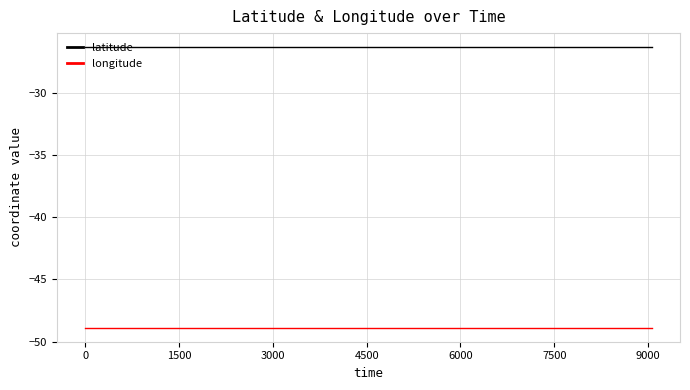

List the series in order of their peak value, lowest first.

longitude, latitude